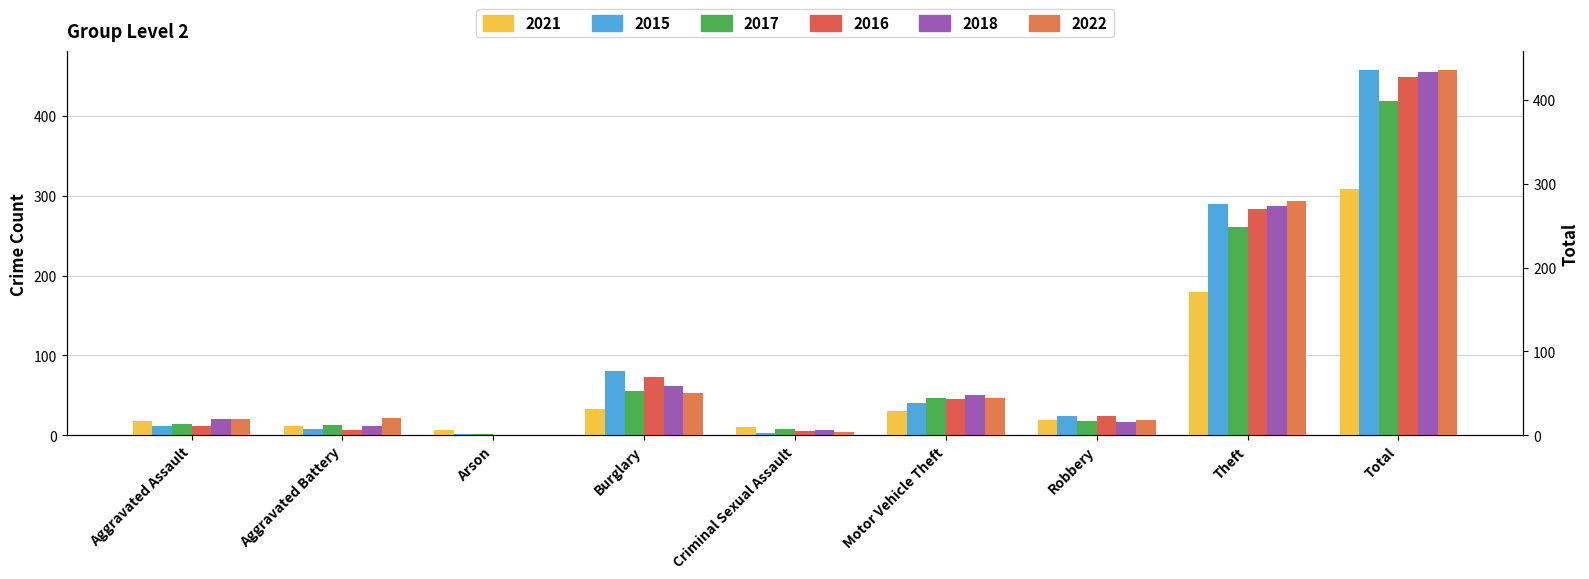

What is the label of the 4th bar from the left?

Burglary